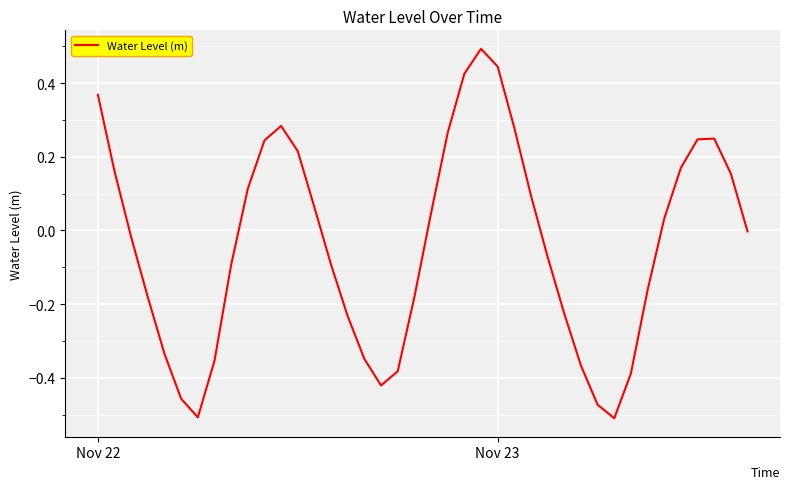

How many categories are shown in the chart?

40